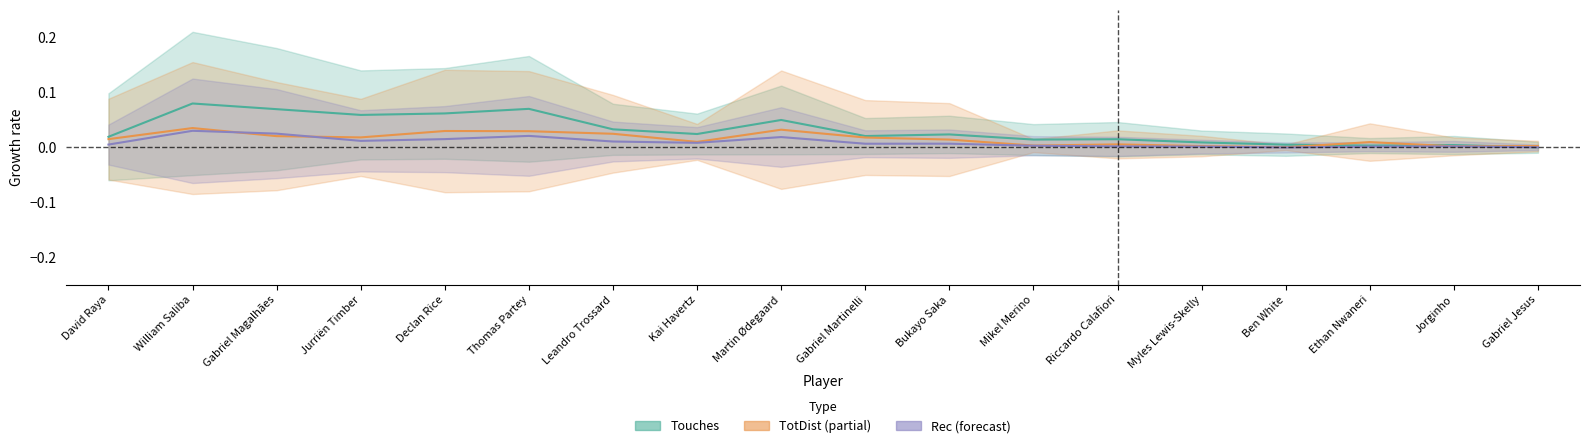

What are all the series names shown in the legend?

Touches, TotDist, Rec